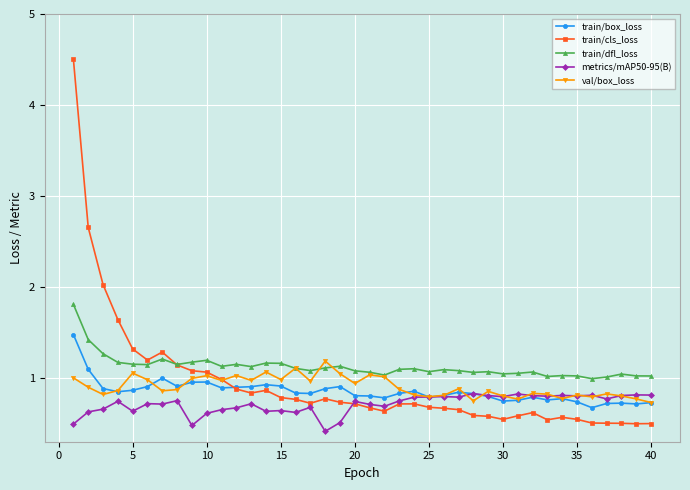

What are all the series names shown in the legend?

train/box_loss, train/cls_loss, train/dfl_loss, metrics/mAP50-95(B), val/box_loss